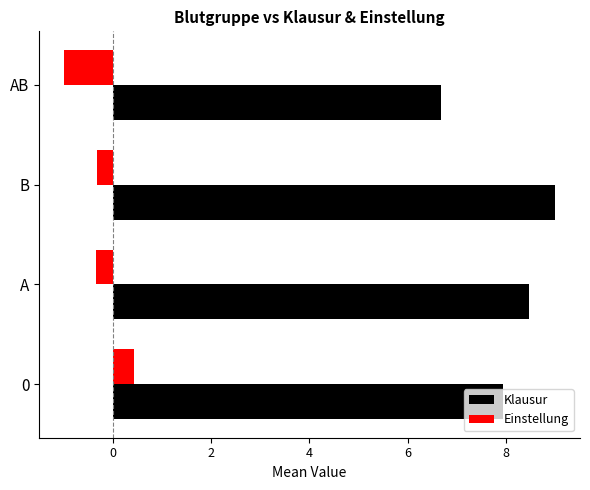

At which category is the sum across all series the highest?

B